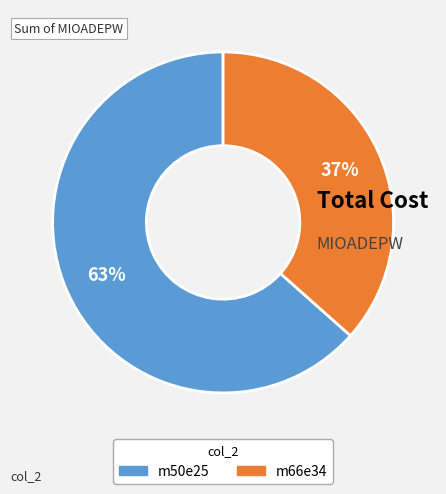

True or false: m66e34 accounts for 48% of the total.

False